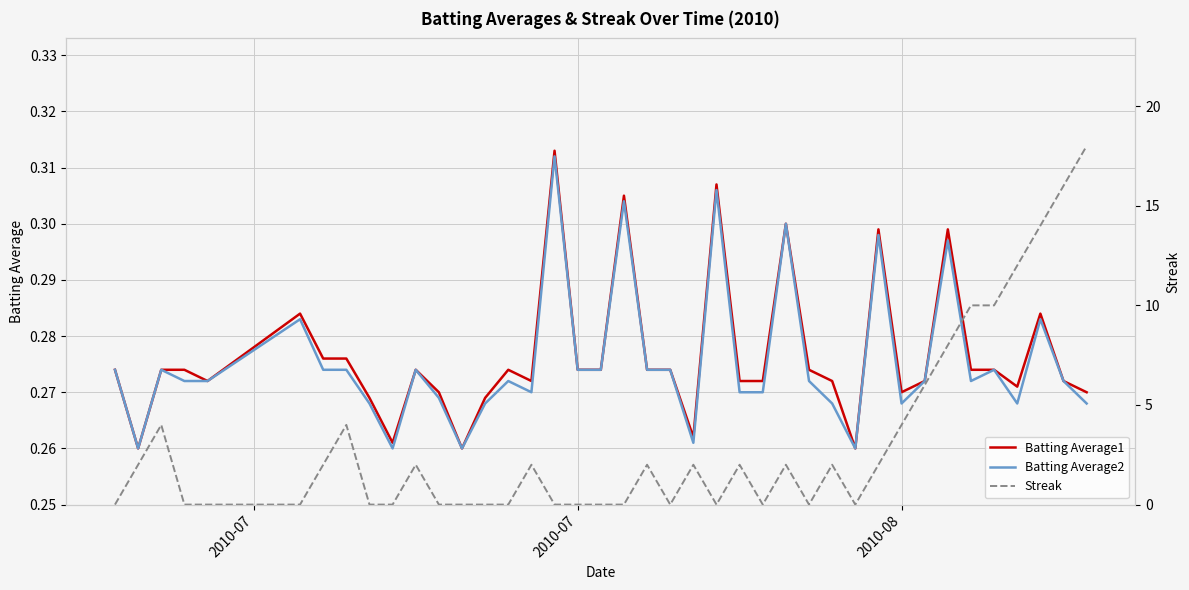

Does the chart have visible grid lines?

Yes